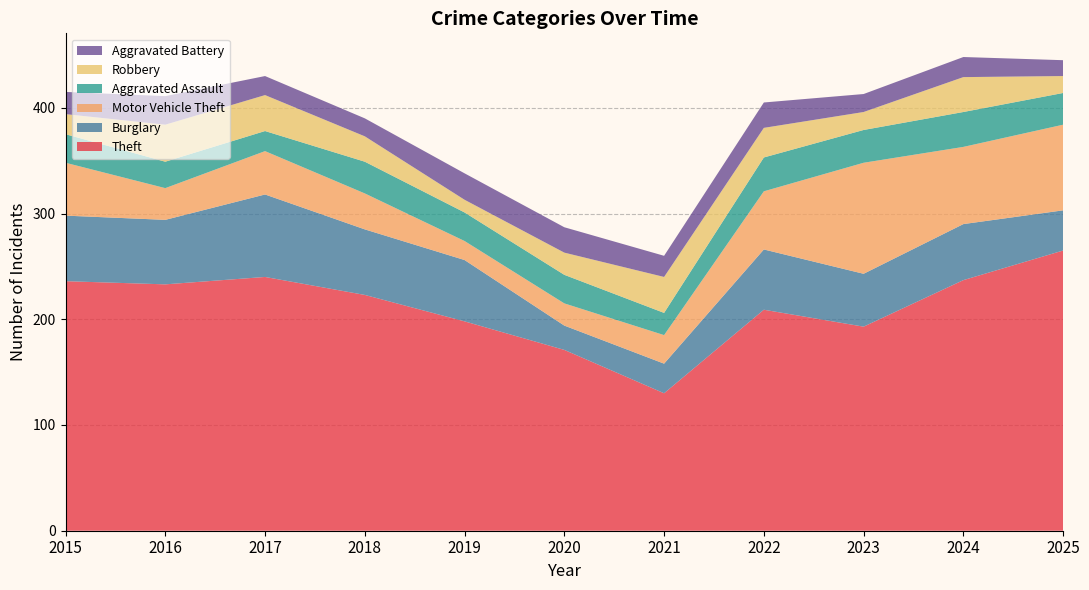

Reading left to right, list all the values displayed in this chart.

Theft: 236	233	240	223	198	171	130	209	193	237	265
Burglary: 62	61	78	62	58	23	28	57	50	53	38
Motor Vehicle Theft: 50	30	41	34	18	21	27	55	105	73	81
Aggravated Assault: 27	25	19	30	27	27	21	32	31	33	30
Robbery: 19	35	34	24	12	21	34	28	17	33	16
Aggravated Battery: 21	27	18	17	25	24	20	24	17	19	15